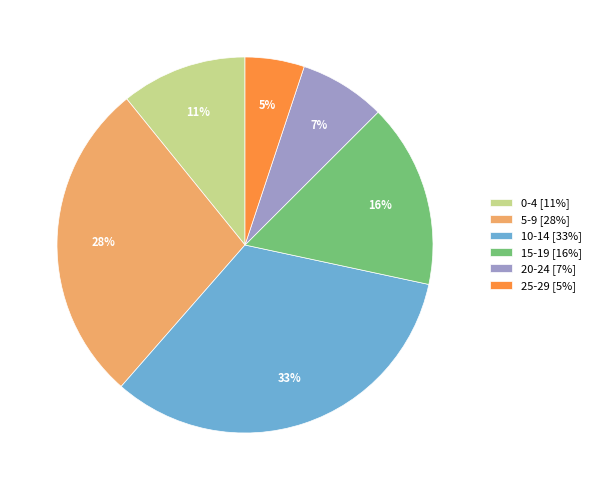

Which slice is the largest?

10-14